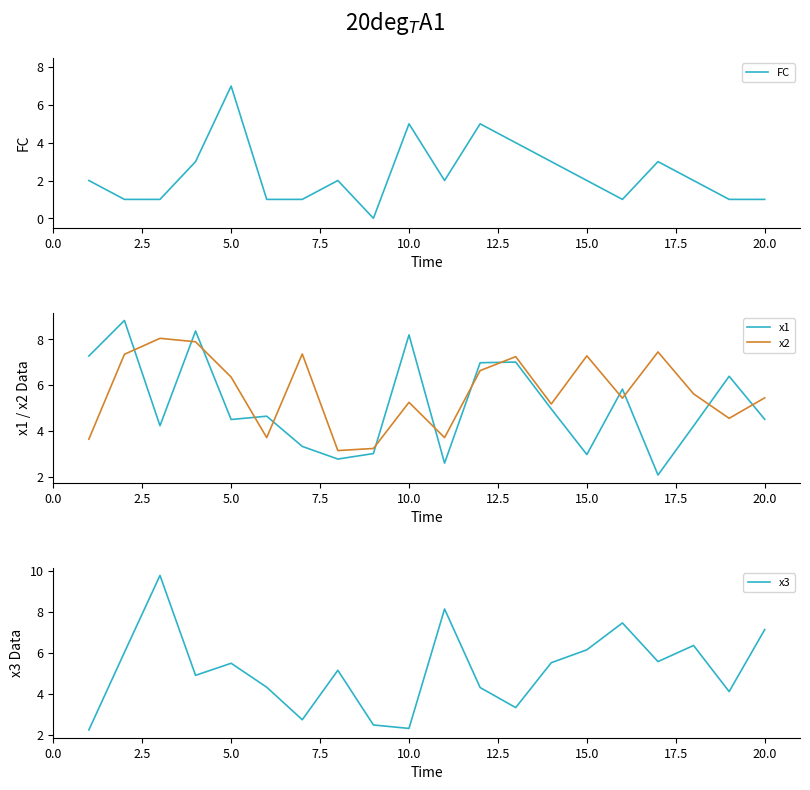

What is the maximum value for x2?

8.0